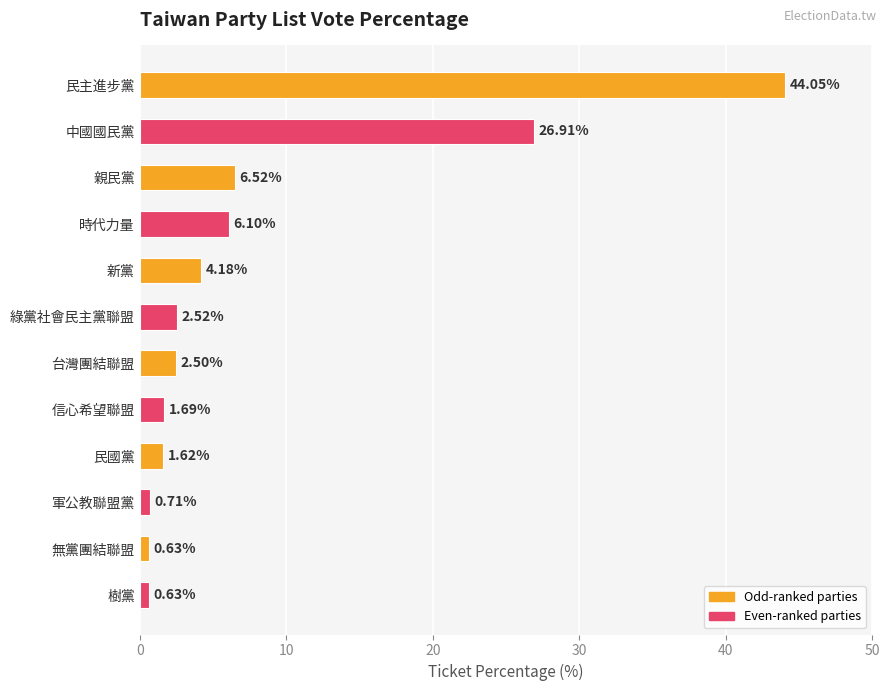

Which has a higher value, 時代力量 or 樹黨?

時代力量